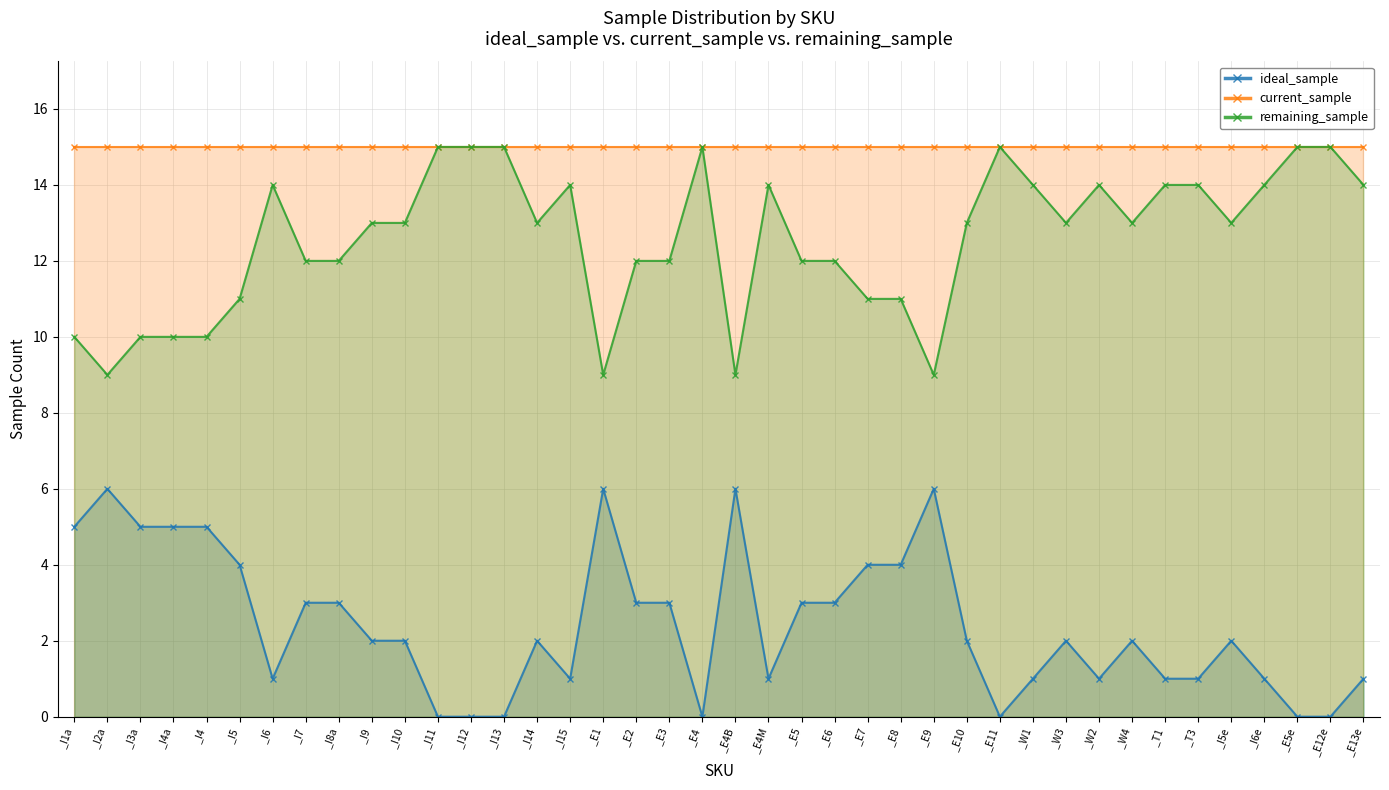

How many interior local valleys does the remaining_sample series have?

8